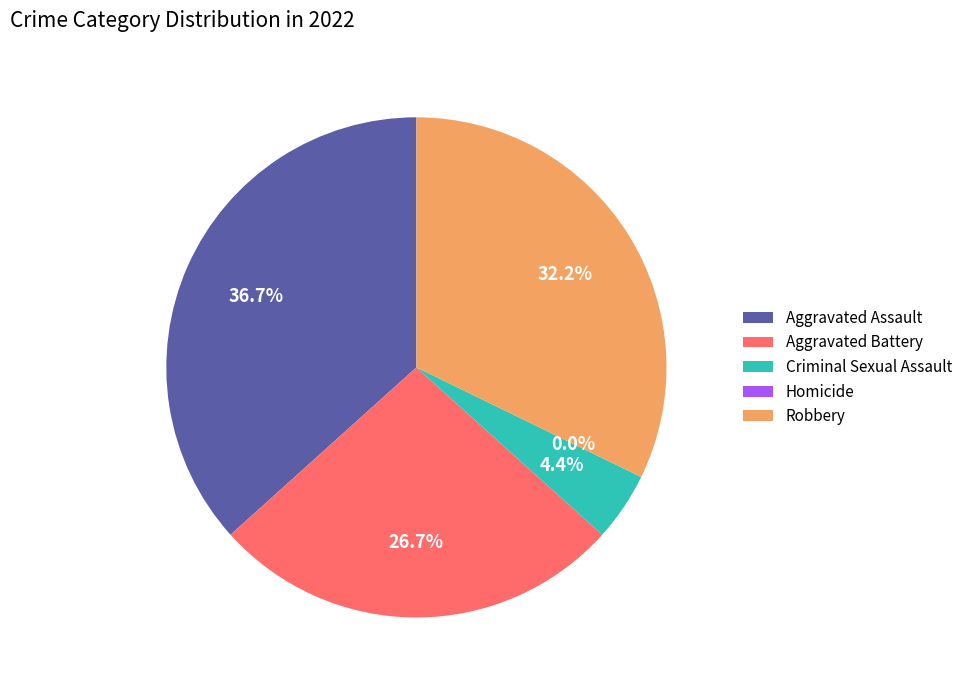

Which slice is the largest?

Aggravated Assault